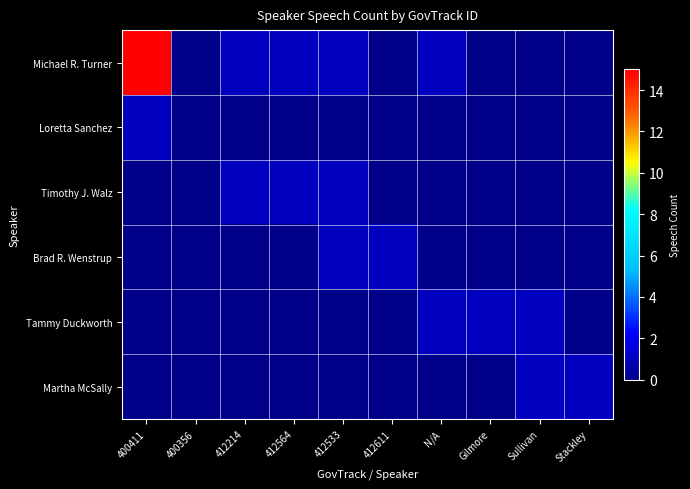

Which series has the largest range (max minus min)?

Michael R. Turner